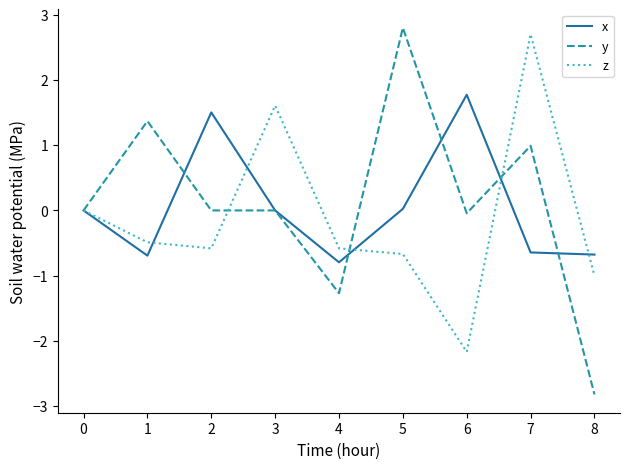

What is the sum of all x values?

0.5